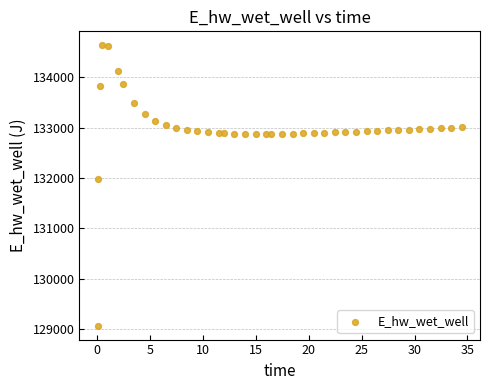

What Y value in the scatter plot is closest to 131853?

131974.6